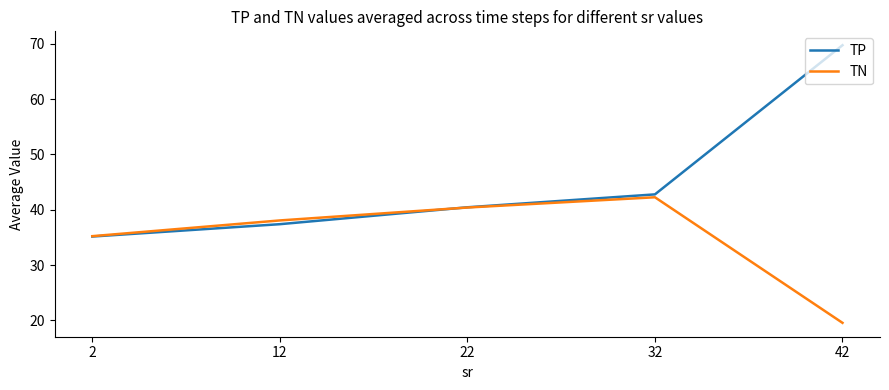

Where is the first local maximum for TN?

32